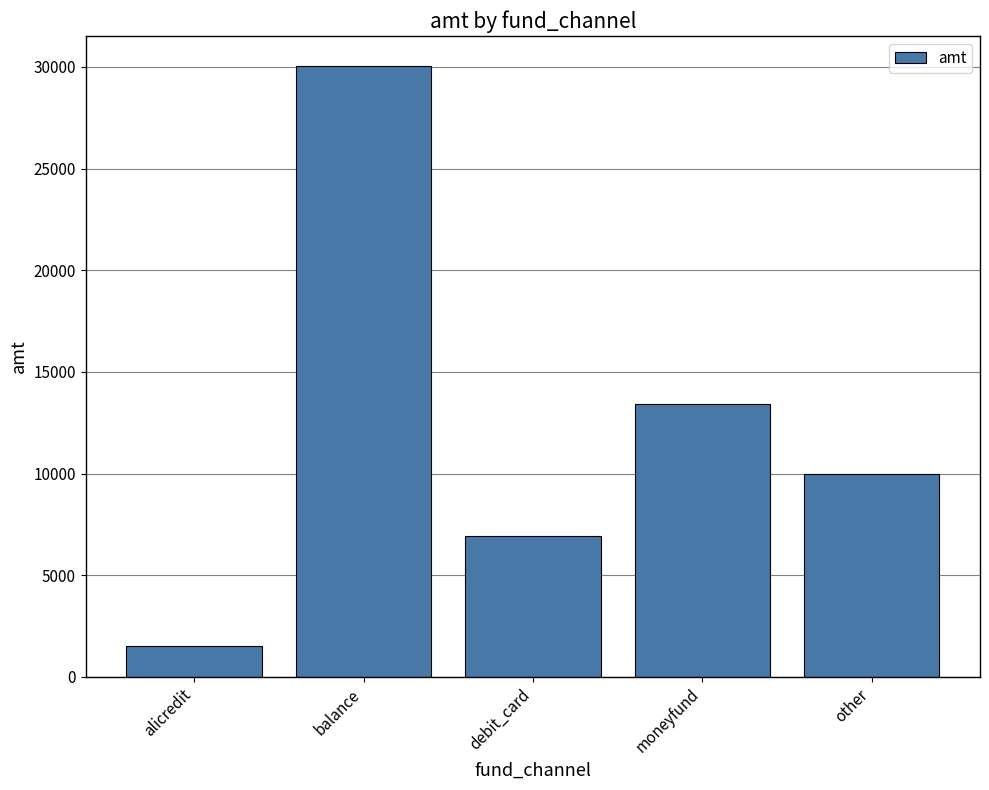

The chart shows a value of 21084 at moneyfund. True or false?

False